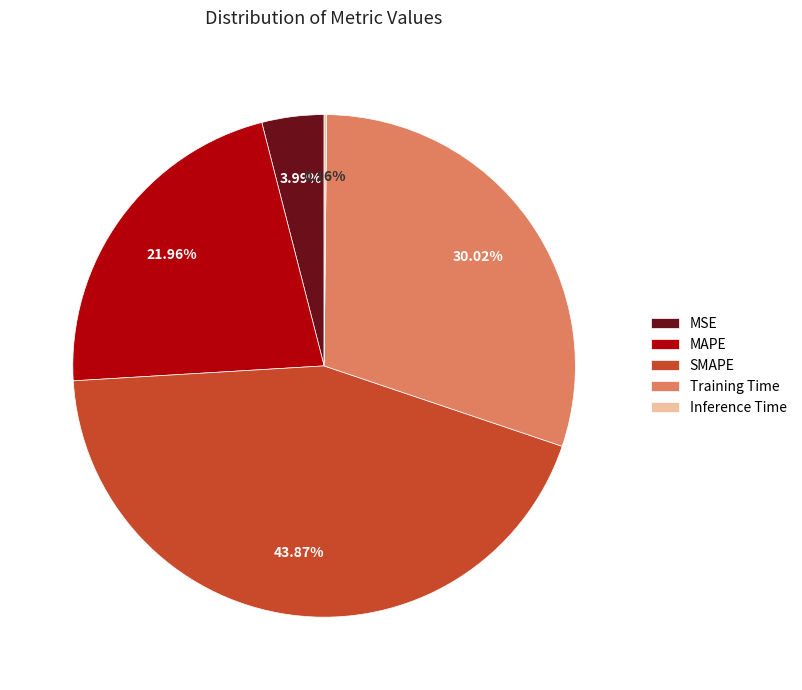

Between Training Time and MAPE, which is larger?

Training Time